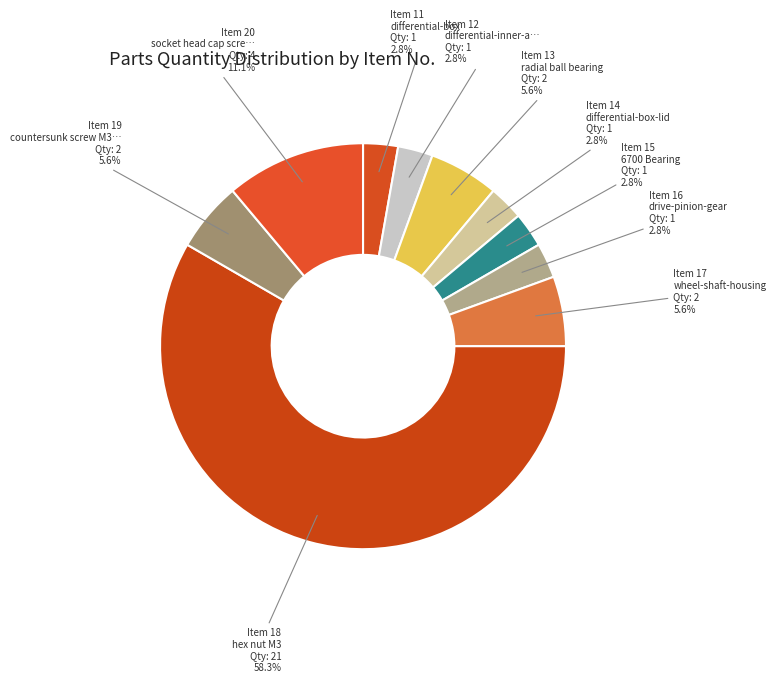

How many slices are in this pie chart?

10